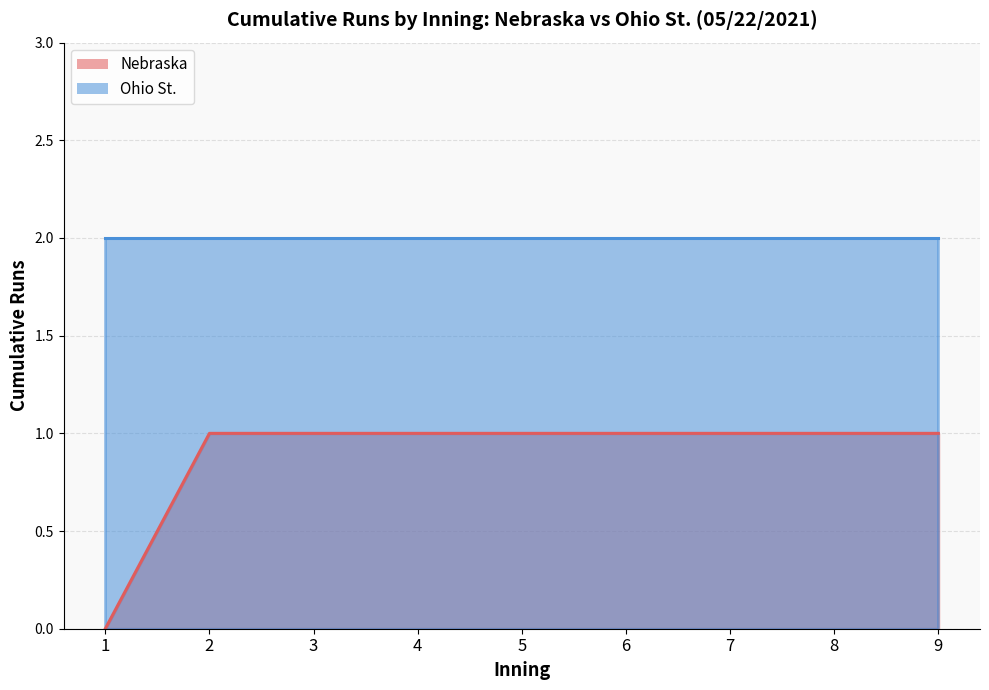

What value does the data have at 3?

1